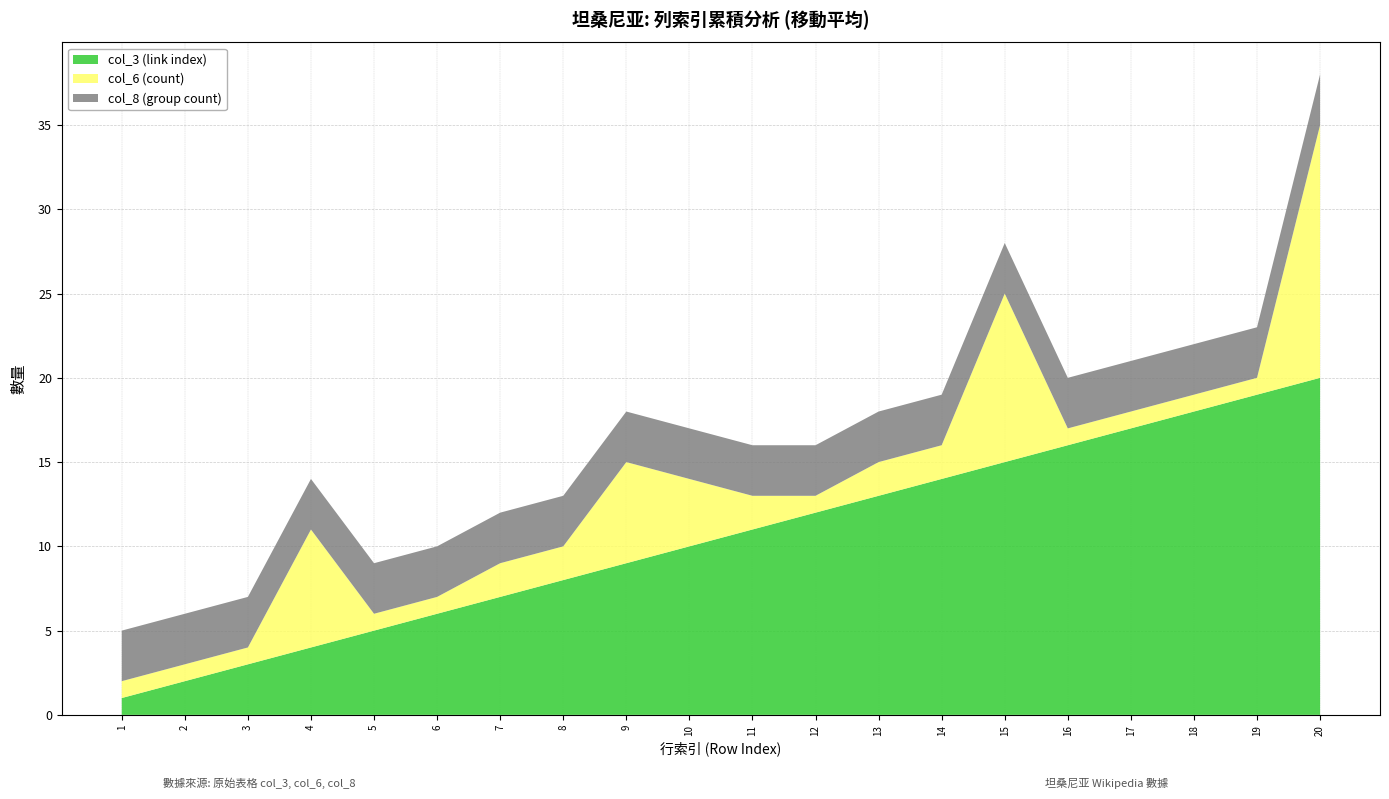

Reading left to right, extract all data points from this chart.

col_3 (link index): 1	2	3	4	5	6	7	8	9	10	11	12	13	14	15	16	17	18	19	20
col_6 (count): 1	1	1	7	1	1	2	2	6	4	2	1	2	2	10	1	1	1	1	15
col_8 (group count): 3	3	3	3	3	3	3	3	3	3	3	3	3	3	3	3	3	3	3	3